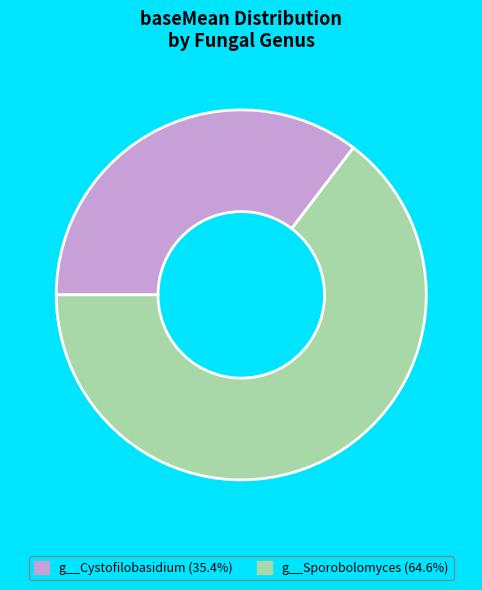

What is the largest slice in the pie chart?

g__Sporobolomyces